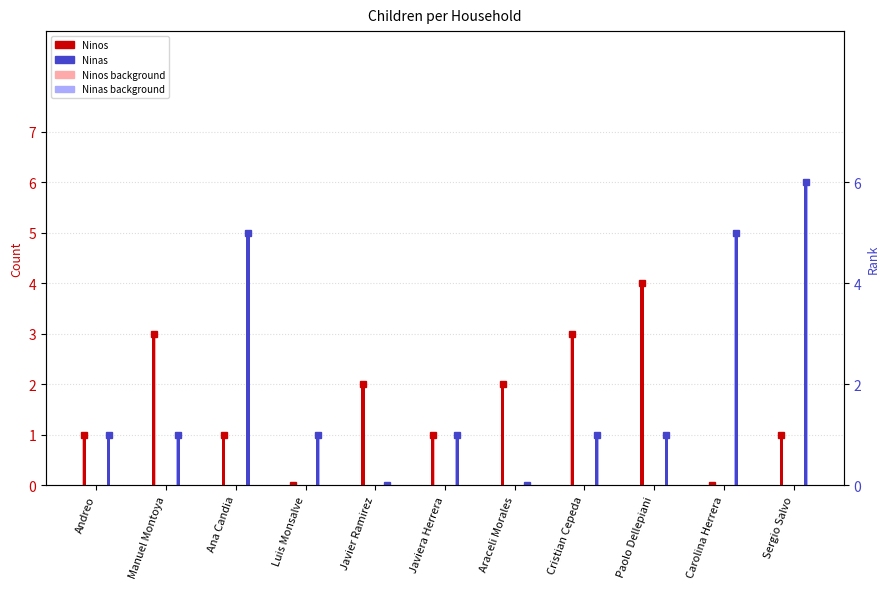

Read the Ninos value at Andreo.

1